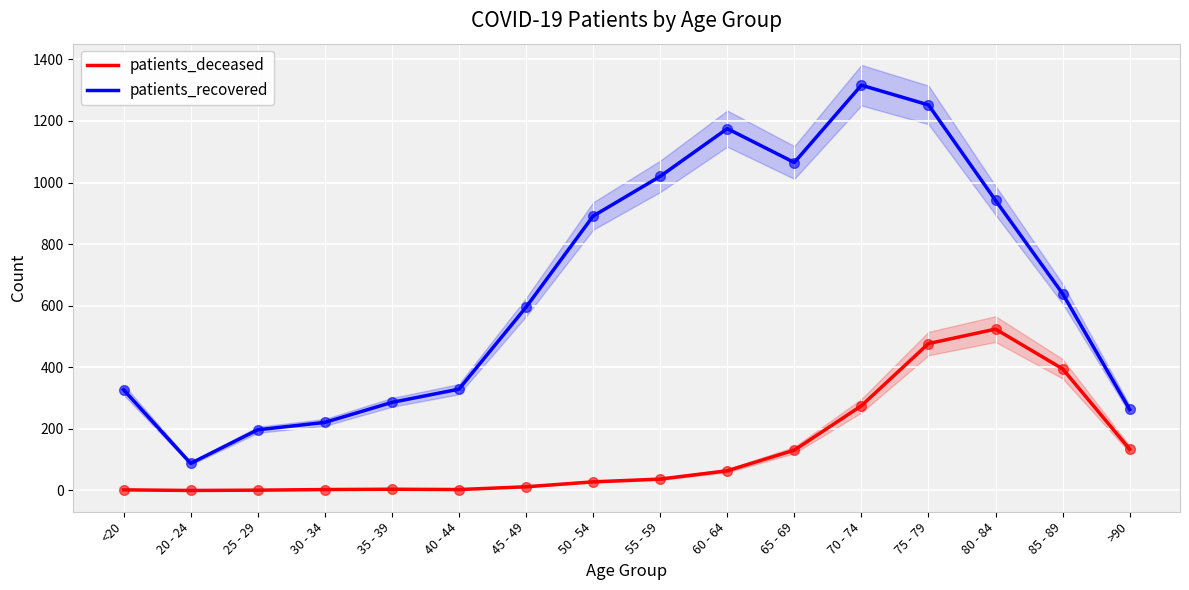

The patients_deceased series shows 0 at 25 - 29. True or false?

False